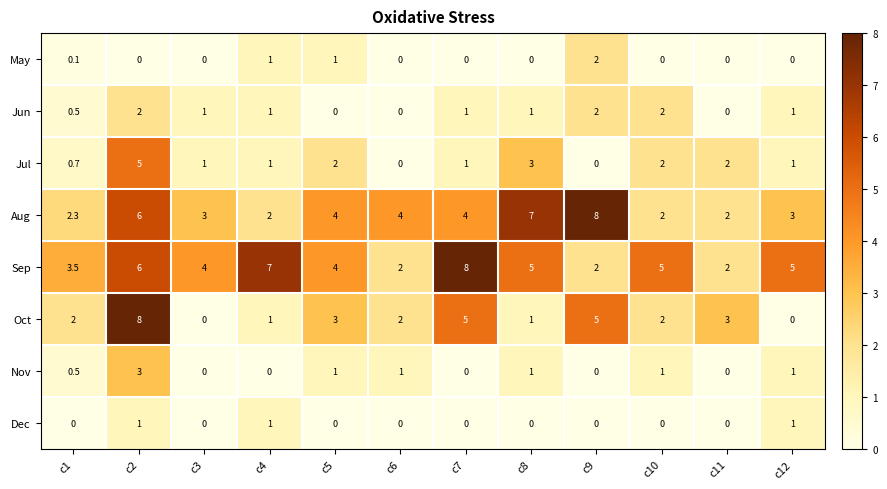

Count the Oct values in the range 1 to 5.

9